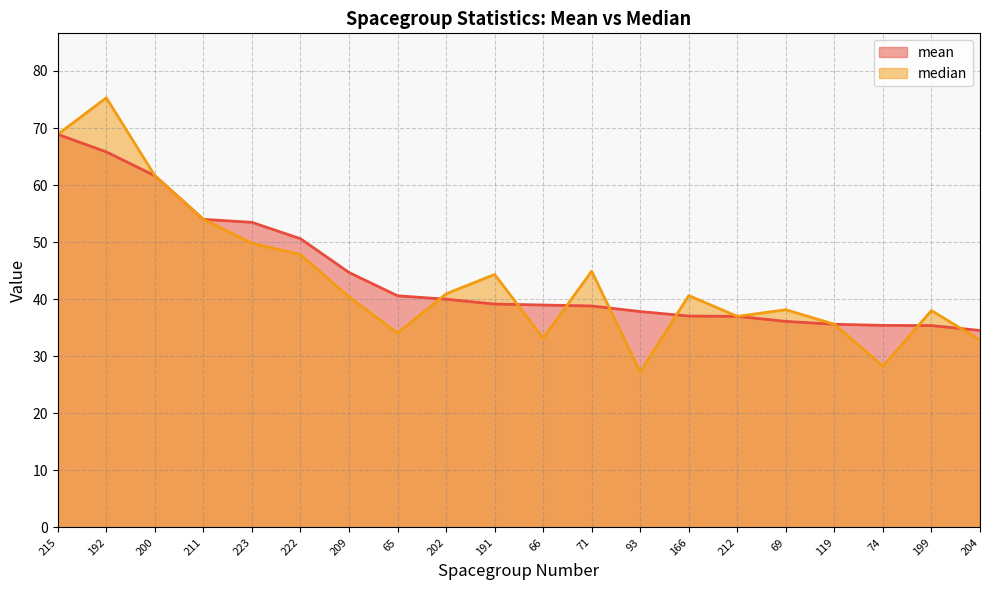

What is the label of the 19th point from the right?

192